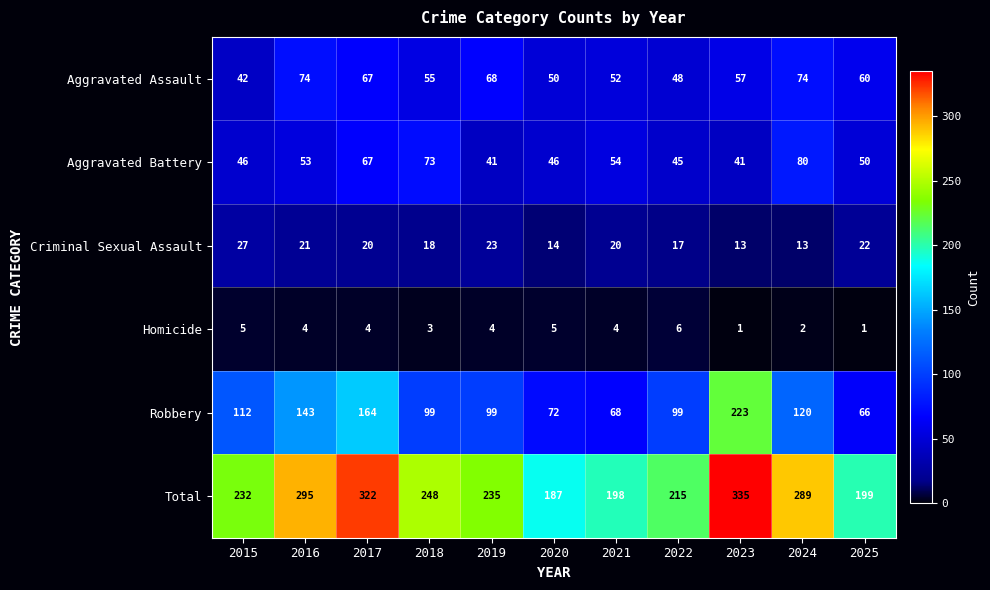

Which series has the largest range (max minus min)?

Robbery